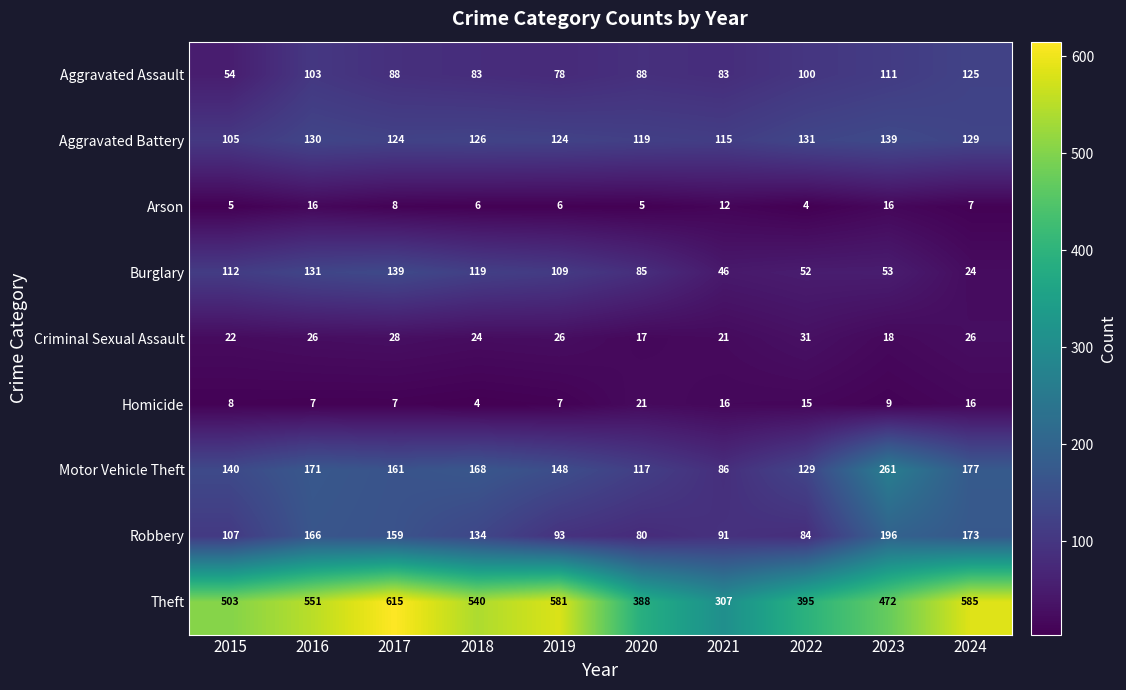

Which series has the widest spread of values?

Theft